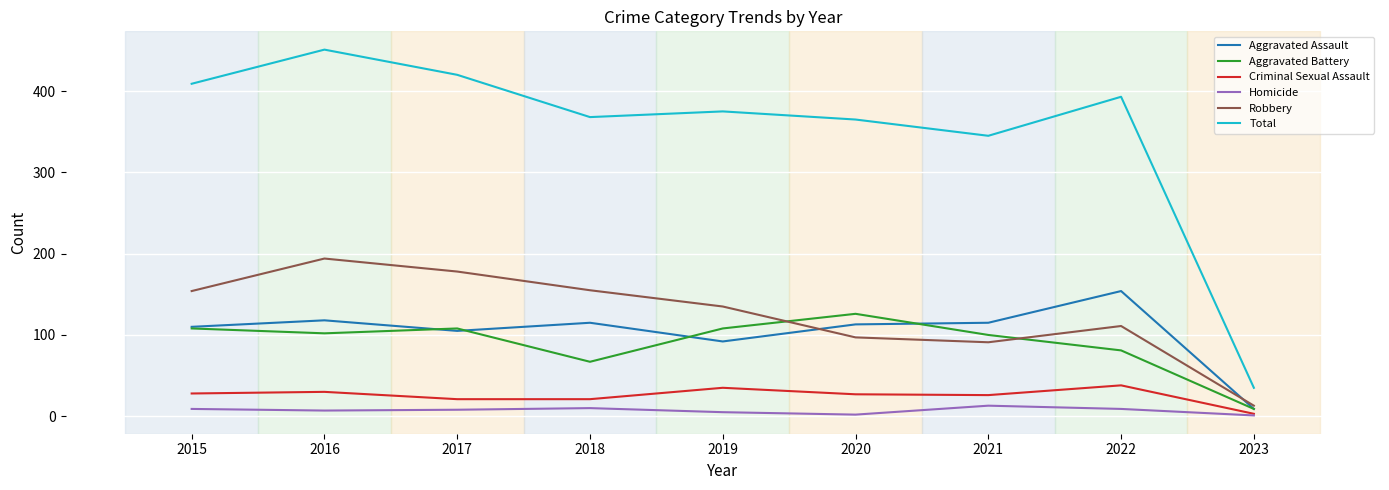

Which series changed the most between 2016 and 2022?

Robbery